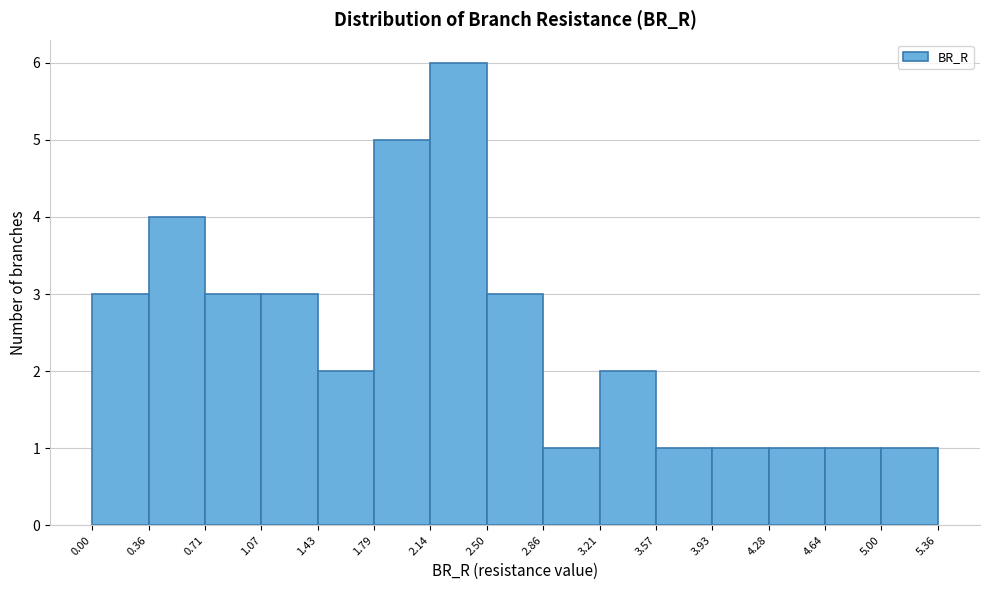

Reading left to right, list every bar in this chart as the range it spans on the x-axis followed by its height. The values are not printed on the chart, so give them approximately, as read against the axis.

0.00 to 0.36: 3
0.36 to 0.71: 4
0.71 to 1.07: 3
1.07 to 1.43: 3
1.43 to 1.79: 2
1.79 to 2.14: 5
2.14 to 2.50: 6
2.50 to 2.86: 3
2.86 to 3.21: 1
3.21 to 3.57: 2
3.57 to 3.93: 1
3.93 to 4.28: 1
4.28 to 4.64: 1
4.64 to 5.00: 1
5.00 to 5.36: 1